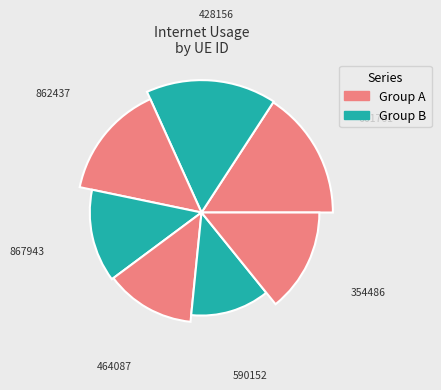

To the nearest percent, what is the combined percentage of 464087 and 661761?

29%